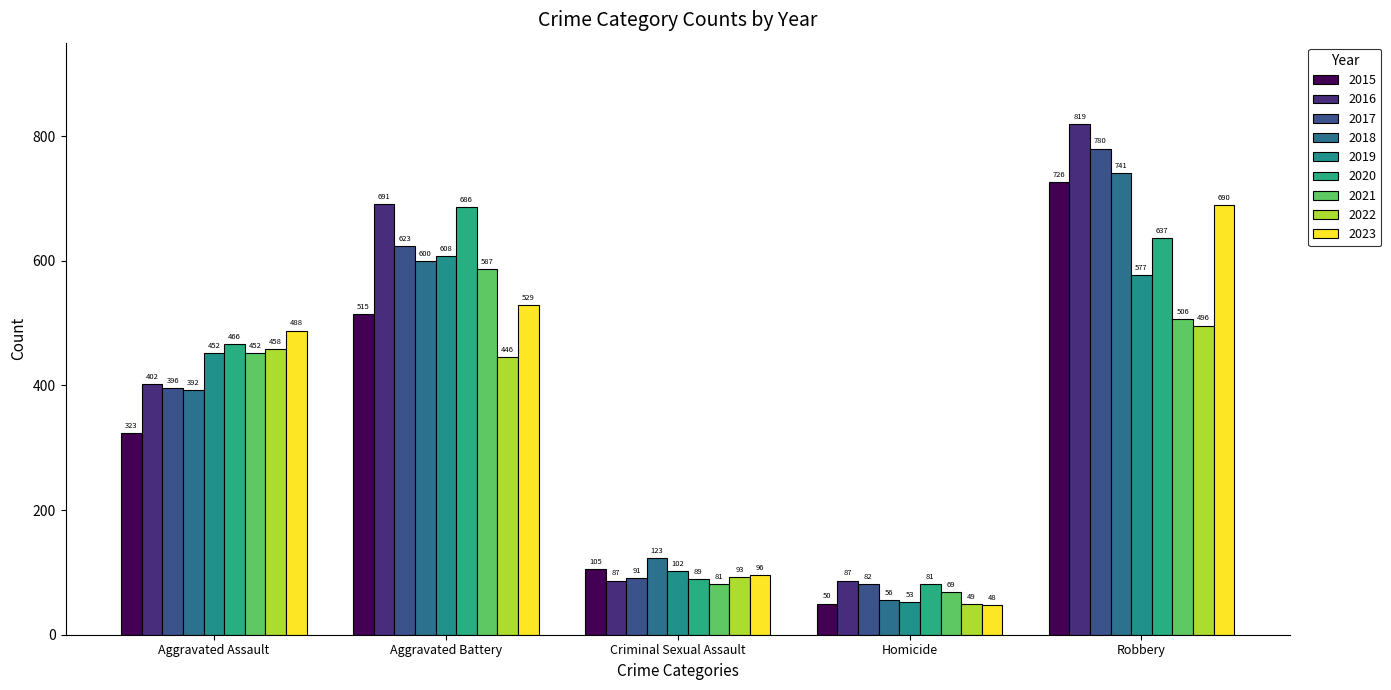

Does the chart contain any negative values?

No